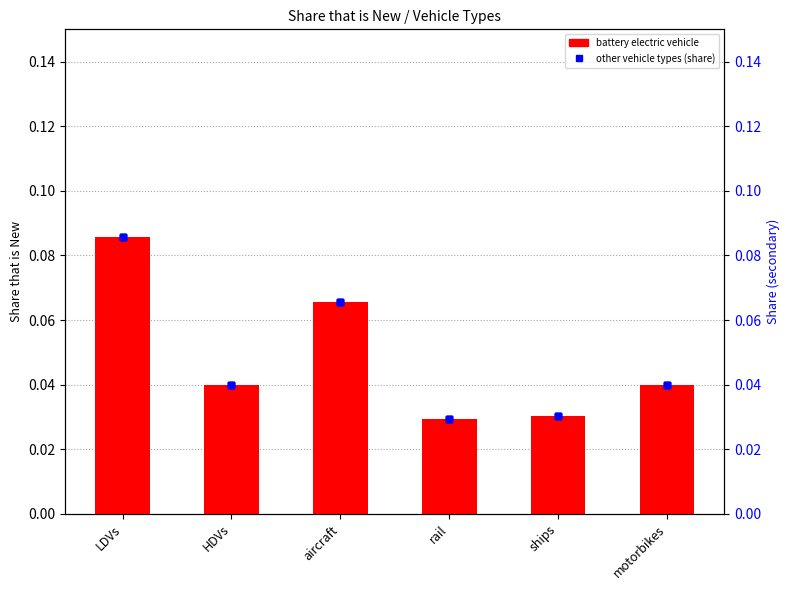

At how many categories does at least one series exceed 0?

6